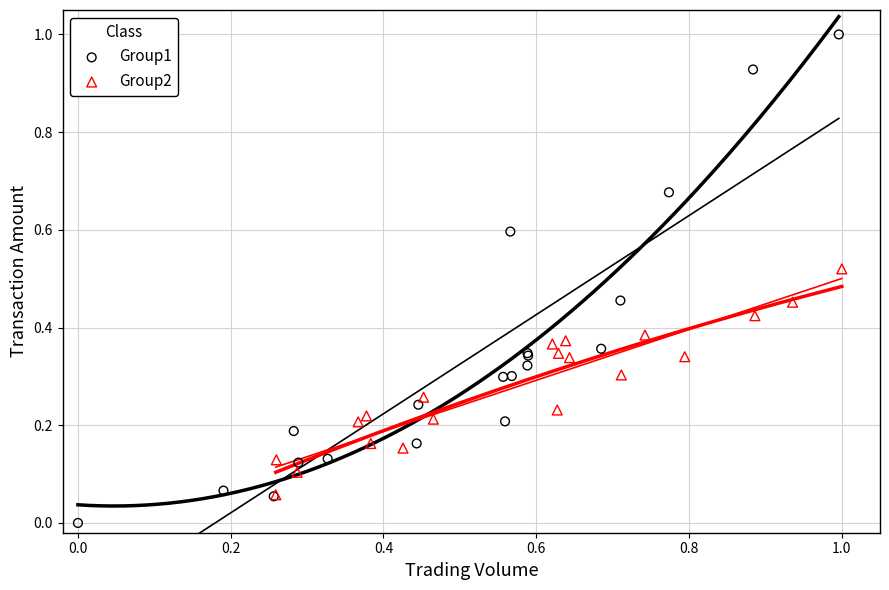

Which series has the largest Y range (max minus min)?

Group1